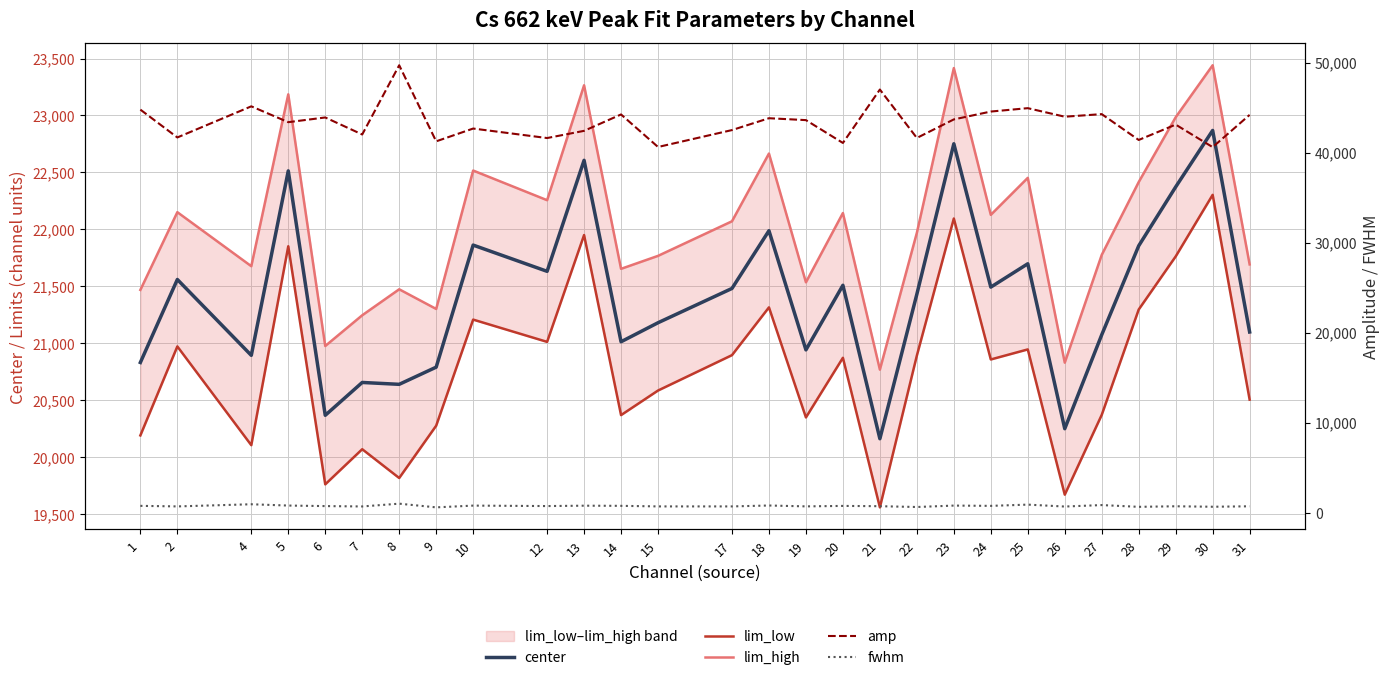

What is the spread (max minus min) of values at 27?

43454.7